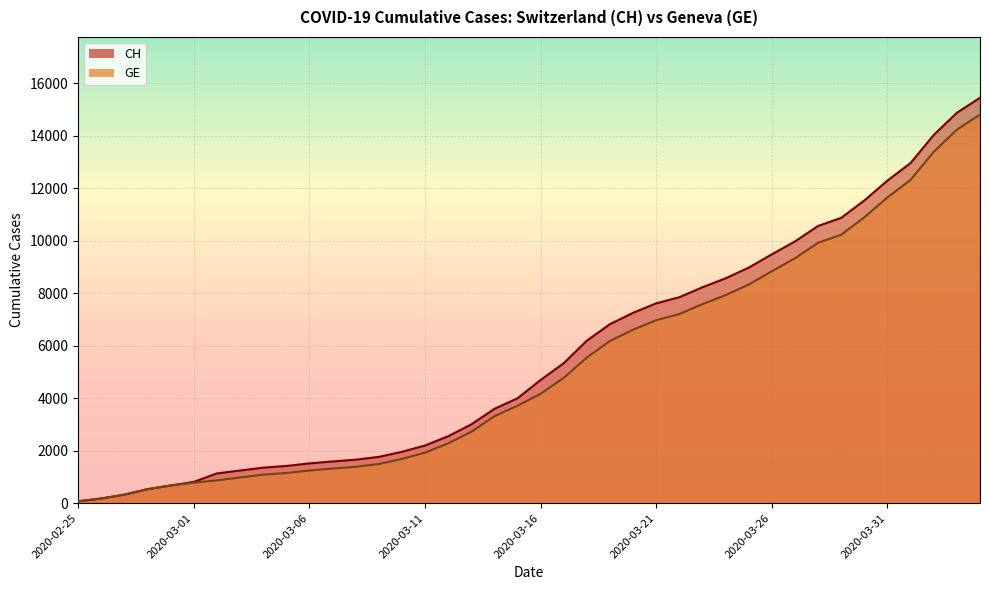

Where does the GE series first go above 4164?

2020-03-17